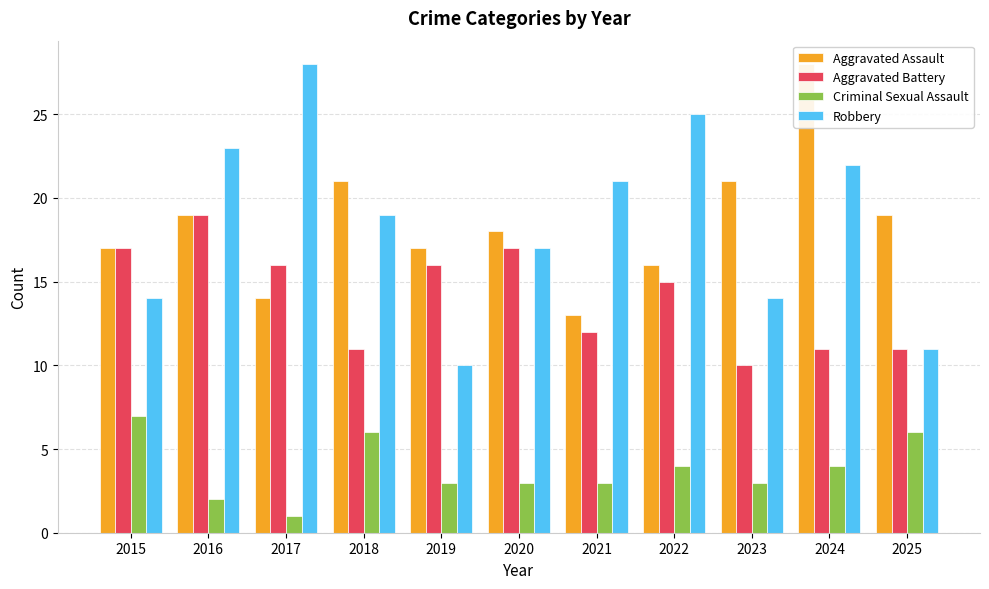

What is the difference between the highest and lowest values at 2020?

15